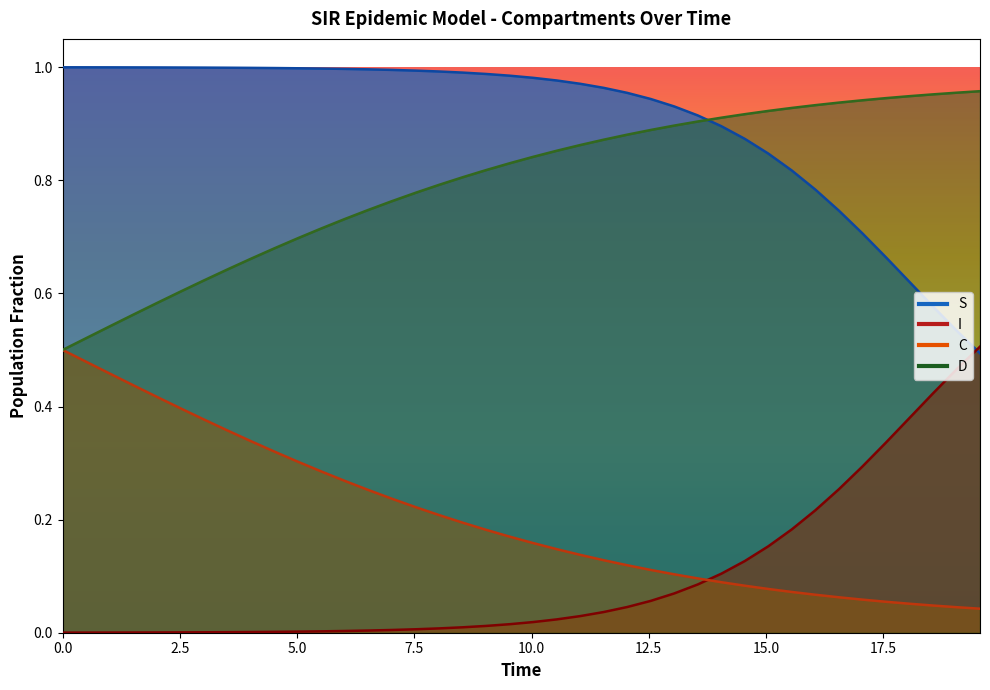

Reading left to right, transcribe all the data shown in this chart.

S: 1.0	1.0	1.0	1.0	1.0	1.0	1.0	1.0	1.0	1.0	1.0	1.0	1.0	1.0	1.0	1.0	1.0	1.0	1.0	1.0	1.0	1.0	1.0	1.0	1.0	0.9	0.9	0.9	0.9	0.9	0.8	0.8	0.8	0.7	0.7	0.7	0.6	0.6	0.5	0.5
I: 0.0	0.0	0.0	0.0	0.0	0.0	0.0	0.0	0.0	0.0	0.0	0.0	0.0	0.0	0.0	0.0	0.0	0.0	0.0	0.0	0.0	0.0	0.0	0.0	0.0	0.1	0.1	0.1	0.1	0.1	0.2	0.2	0.2	0.3	0.3	0.3	0.4	0.4	0.5	0.5
C: 0.5	0.5	0.5	0.4	0.4	0.4	0.4	0.4	0.3	0.3	0.3	0.3	0.3	0.3	0.2	0.2	0.2	0.2	0.2	0.2	0.2	0.1	0.1	0.1	0.1	0.1	0.1	0.1	0.1	0.1	0.1	0.1	0.1	0.1	0.1	0.1	0.1	0.0	0.0	0.0
D: 0.5	0.5	0.5	0.6	0.6	0.6	0.6	0.6	0.7	0.7	0.7	0.7	0.7	0.7	0.8	0.8	0.8	0.8	0.8	0.8	0.8	0.9	0.9	0.9	0.9	0.9	0.9	0.9	0.9	0.9	0.9	0.9	0.9	0.9	0.9	0.9	0.9	1.0	1.0	1.0